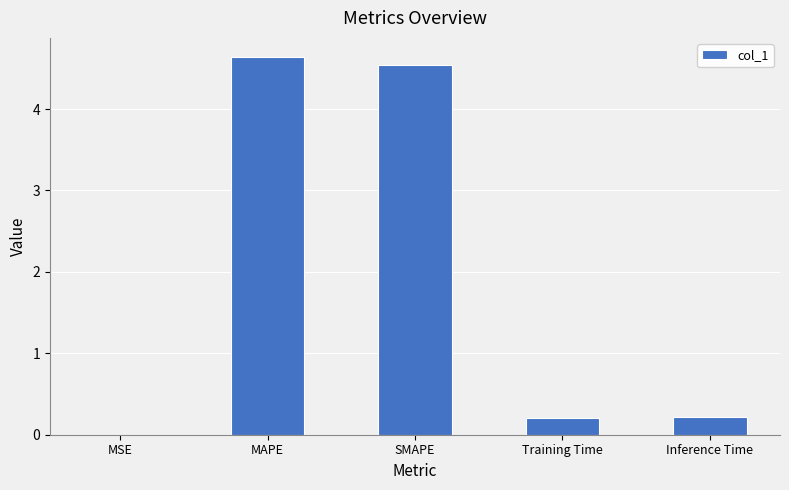

How many series are shown in this chart?

1